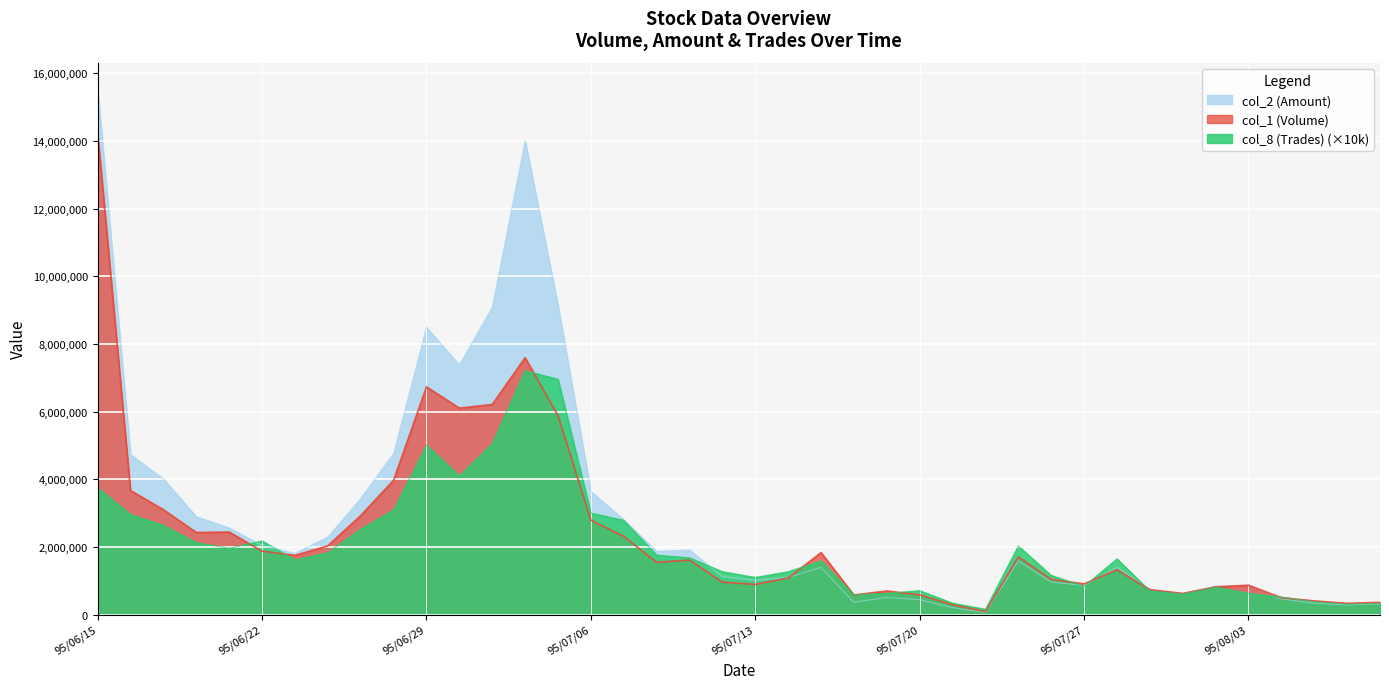

How many times do col_1 (Volume) and col_8 (Trades) cross each other?

12